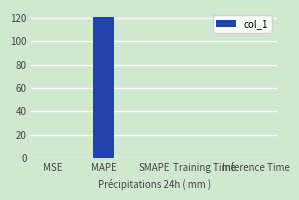

What is the approximate value at MAPE?

120.8